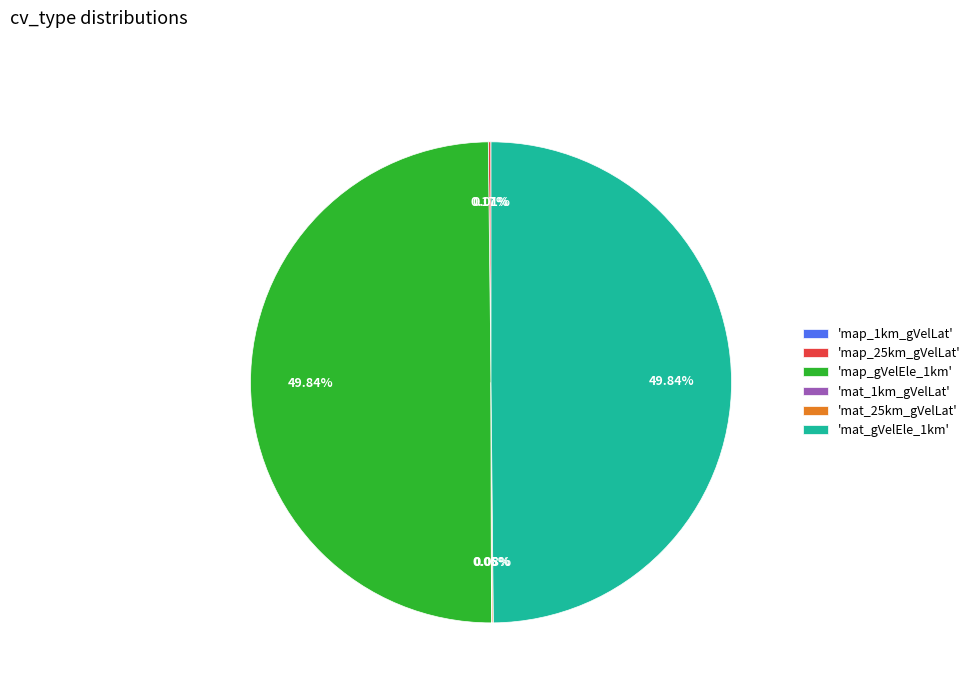

Do 'map_gVelEle_1km' and 'mat_gVelEle_1km' together represent more than half of the pie?

Yes